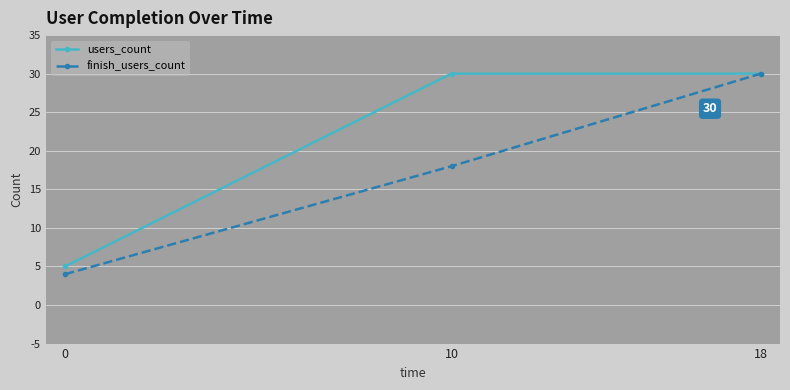

What is the spread (max minus min) of values at 0?

1